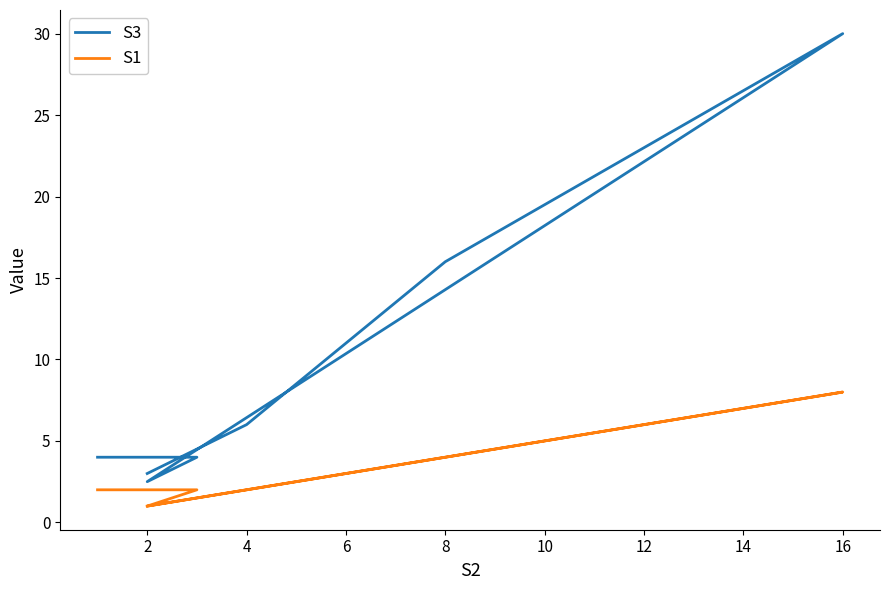

Which series has the largest range (max minus min)?

S3